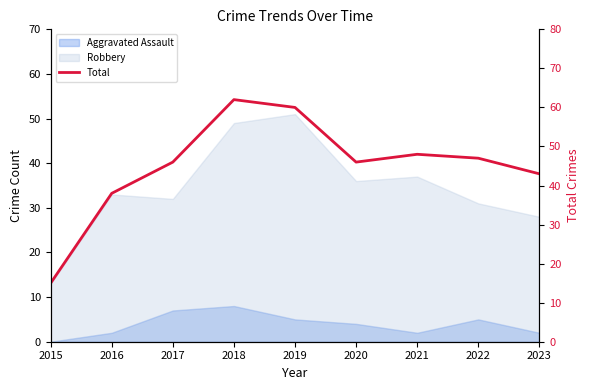

What is the value of the 4th point from the left?

62